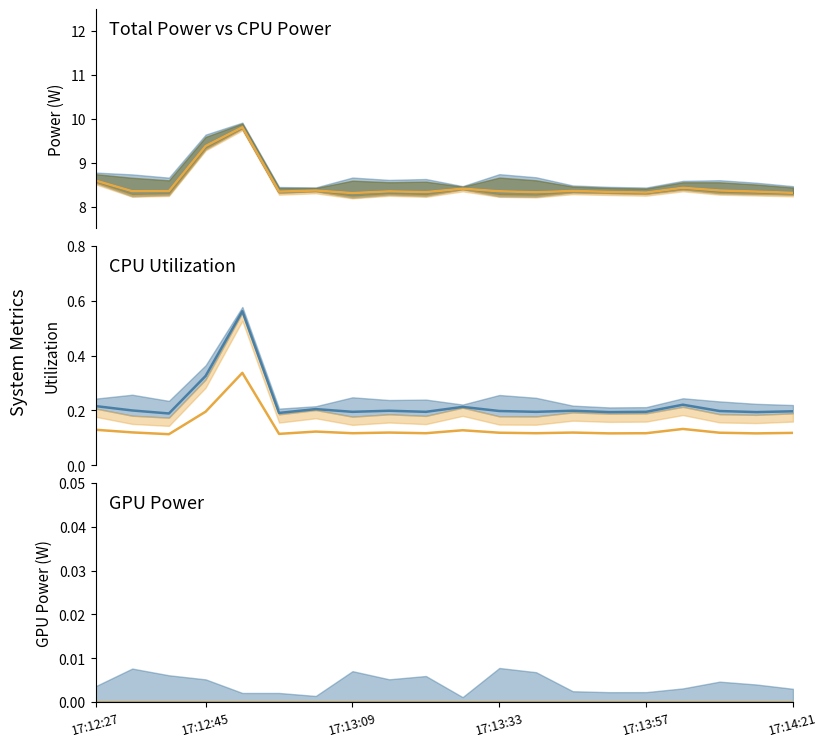

Between 19 and 17:13:09, which is larger?

17:13:09